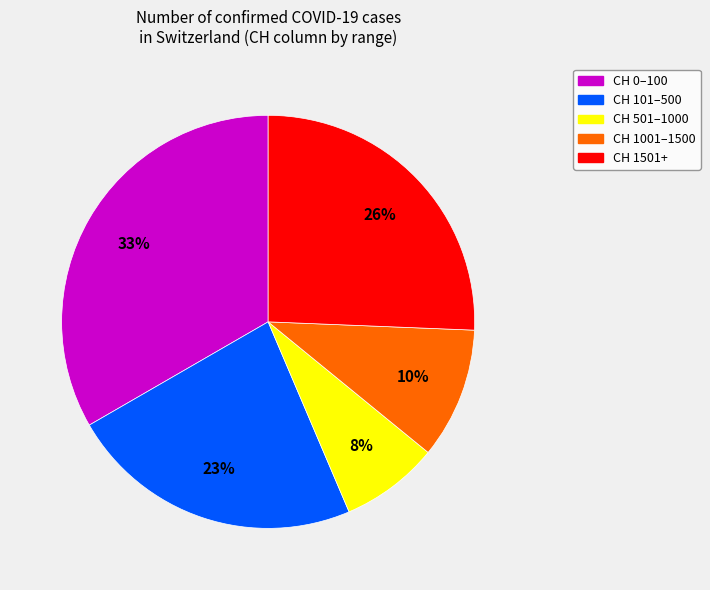

Is there any slice that represents more than half of the pie?

No